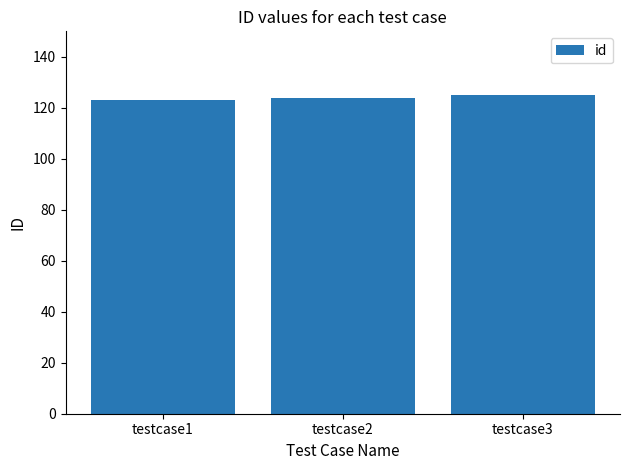

What is the sum of the values at testcase3 and testcase2?

249